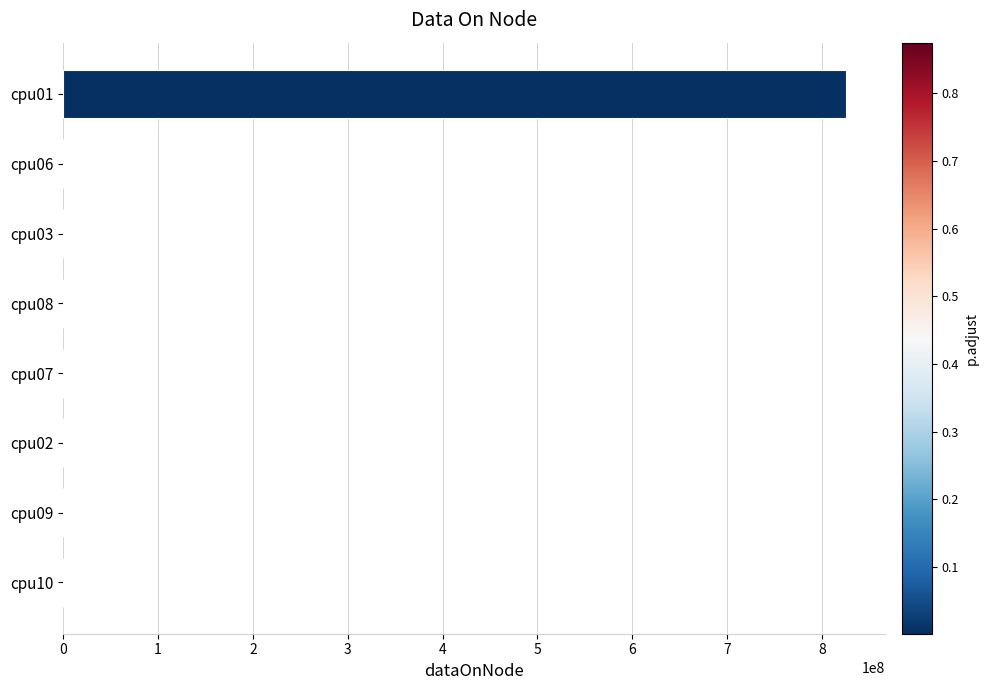

At which category does the chart reach its peak across all series?

cpu01